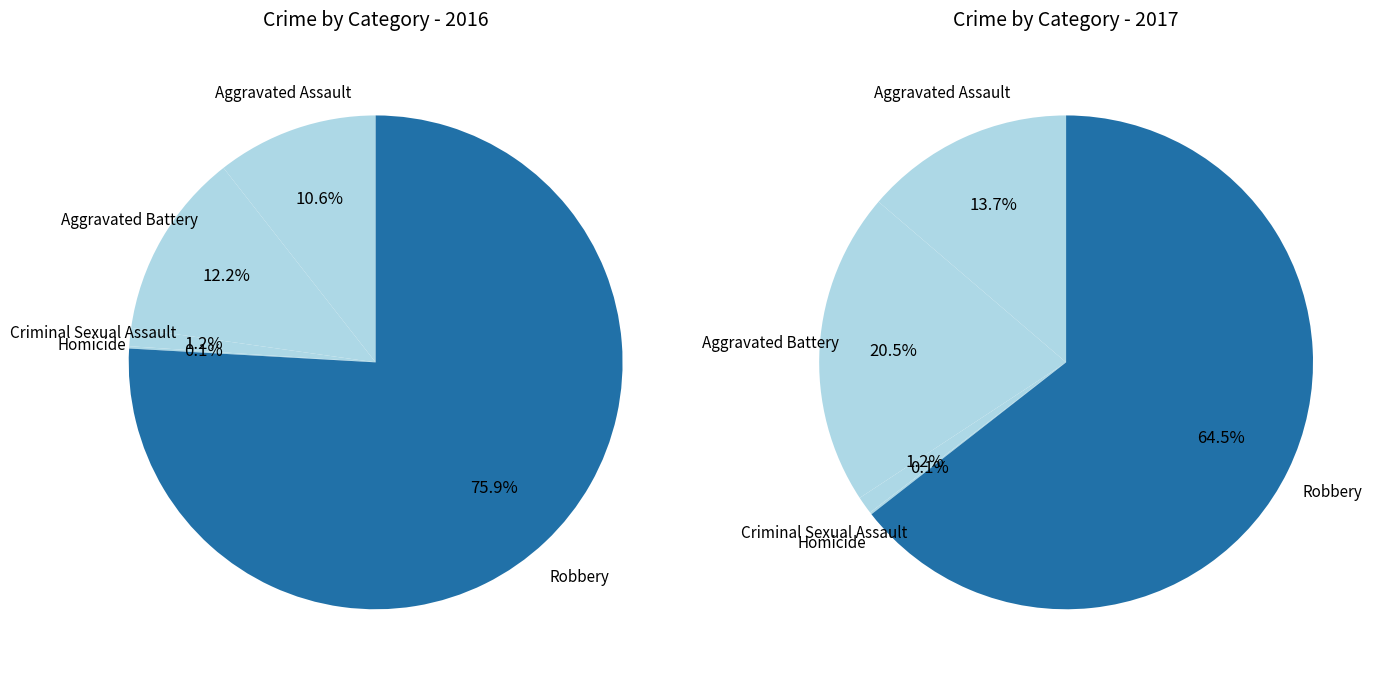

To the nearest percent, what is the combined percentage of 2 and 3?

1%